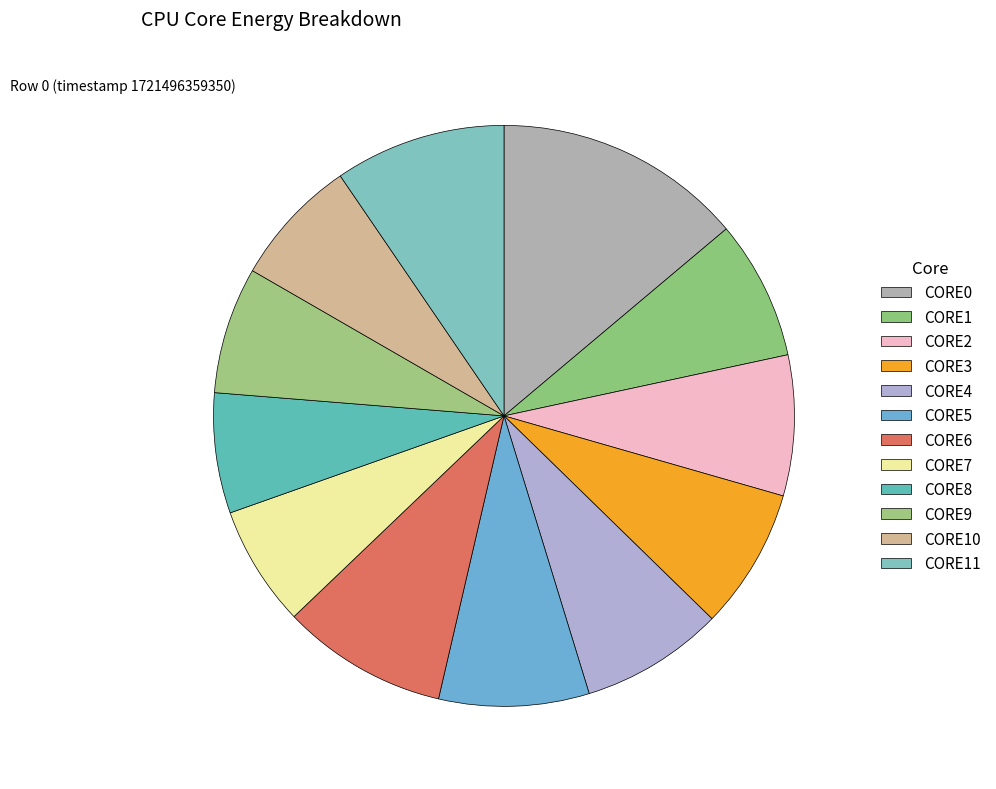

Which has a higher value, CORE9 or CORE5?

CORE5